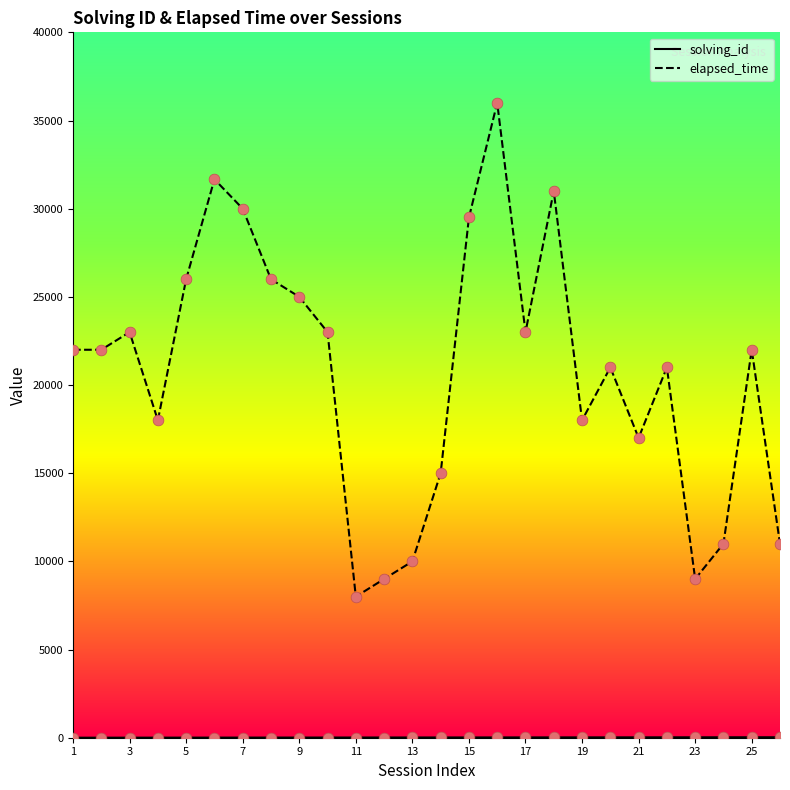

What is the minimum value for elapsed_time?

8000